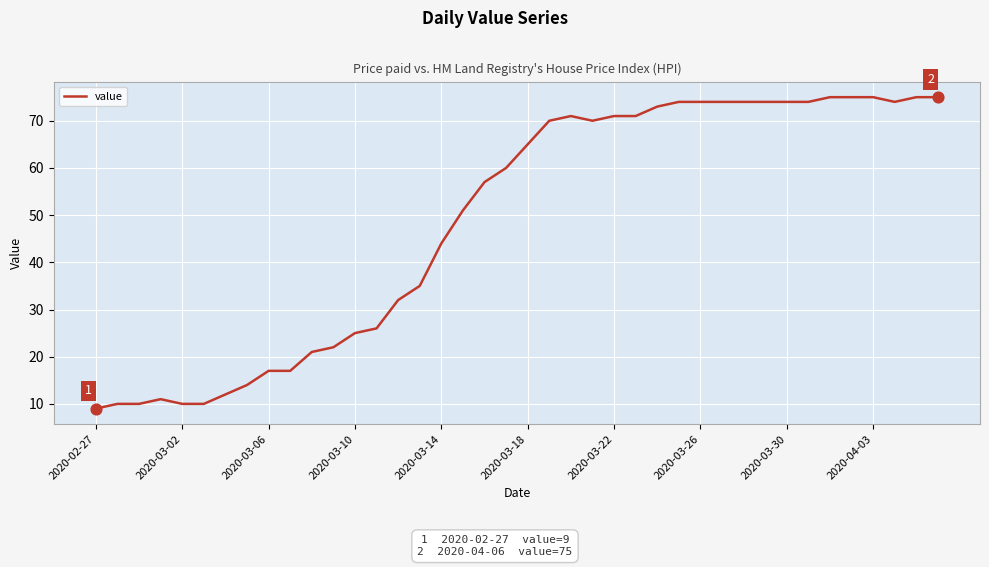

What is the difference between the maximum and minimum values?

66